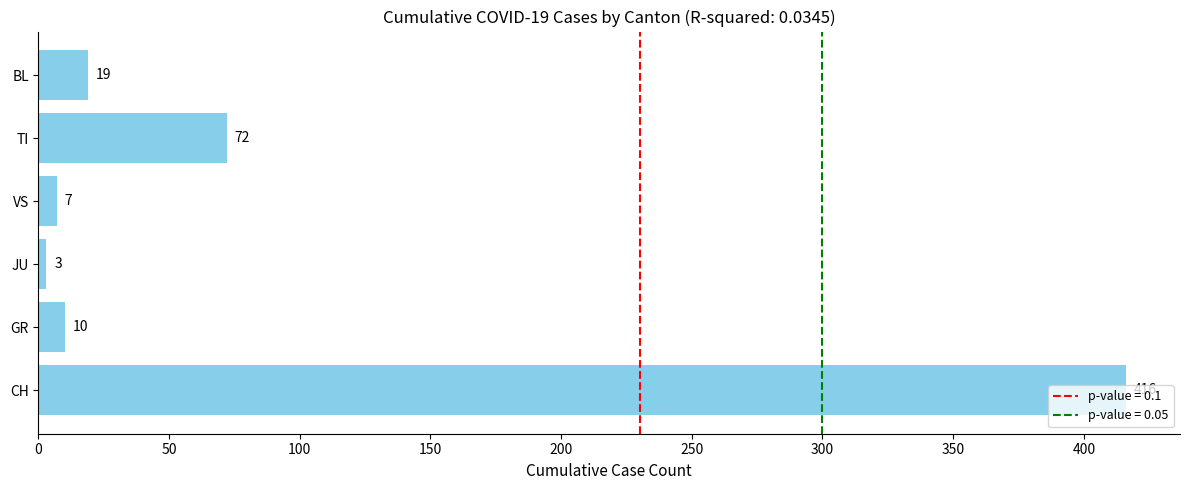

Rank the categories by value from highest to lowest.

CH, TI, BL, GR, VS, JU